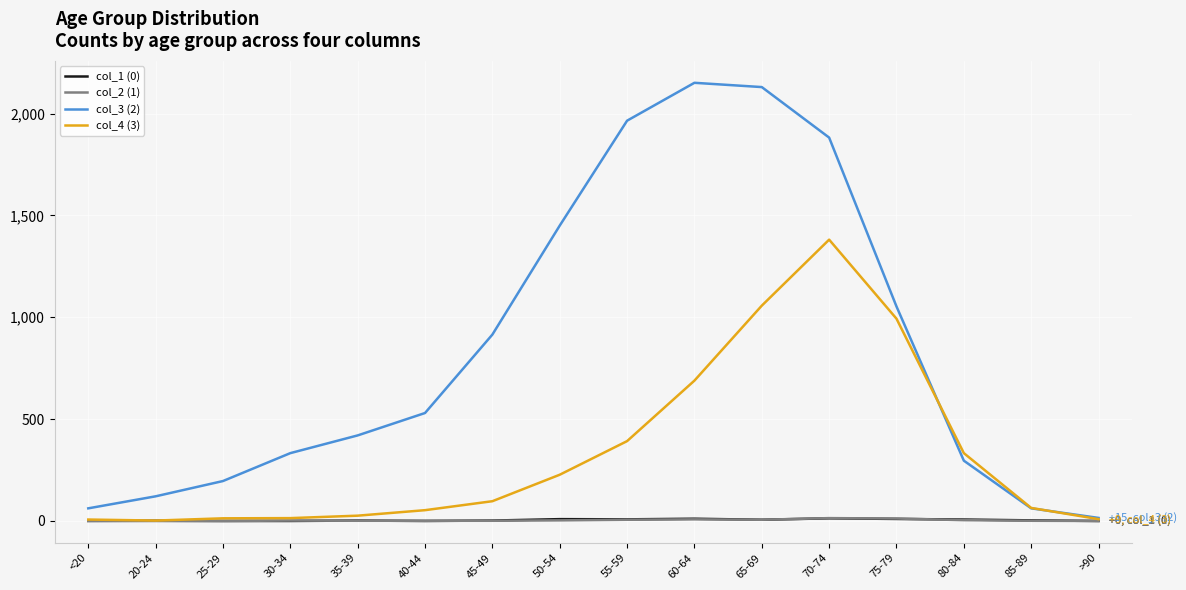

Which series has the largest total across all categories?

col_3 (2)